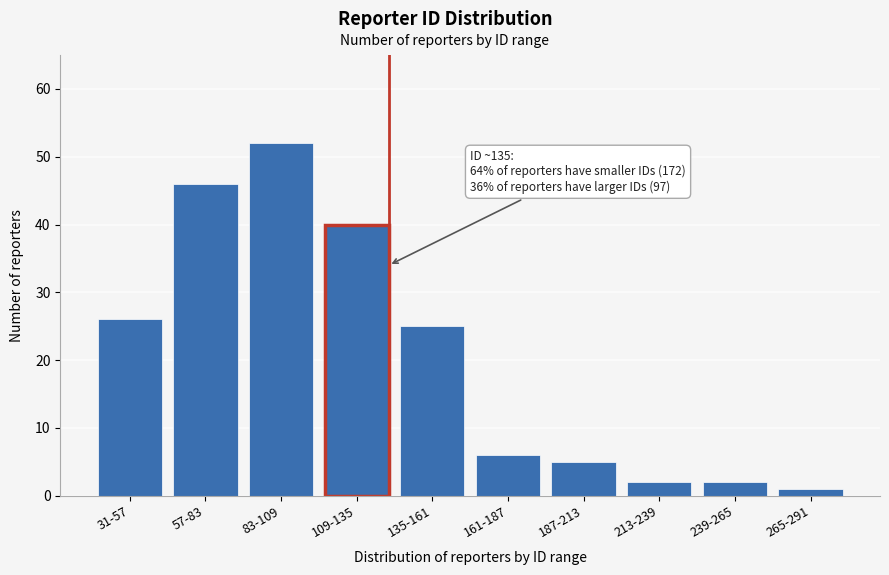

Reading right to left, what are all the values shown in this chart?

1	2	2	5	6	25	40	52	46	26